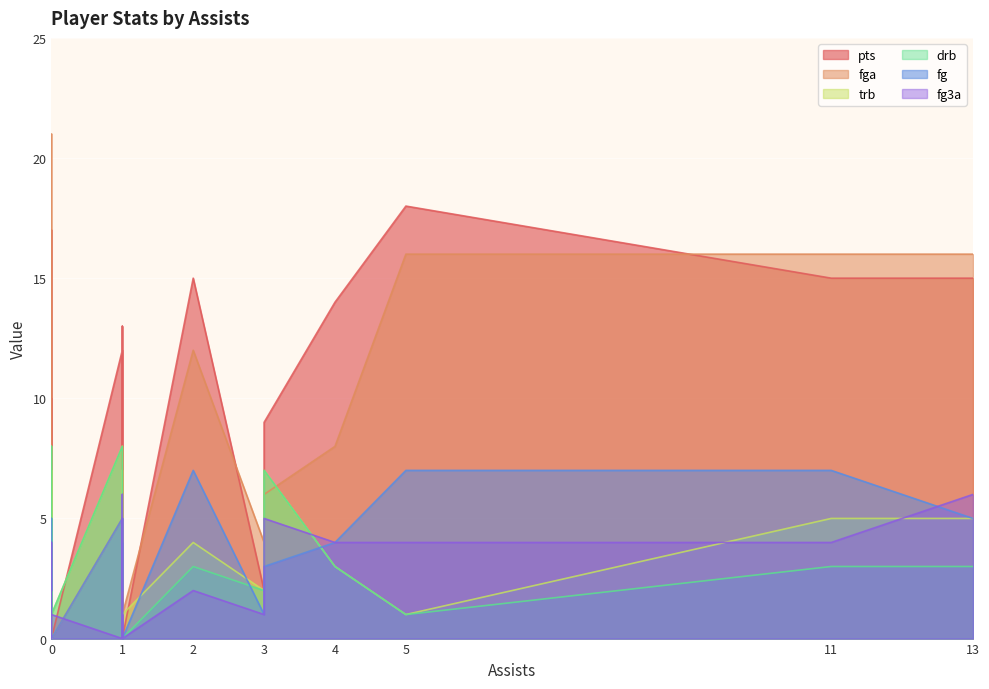

Does the chart display data point markers on the line(s)?

No